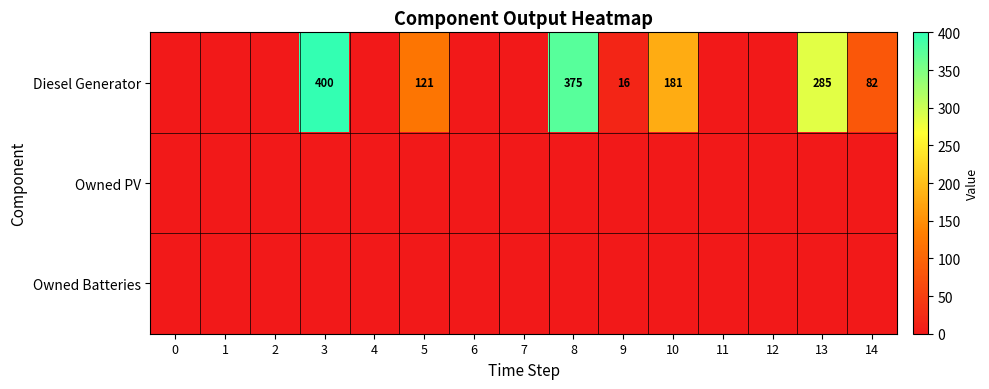

Is it true that Diesel Generator equals 665 at 3?

False